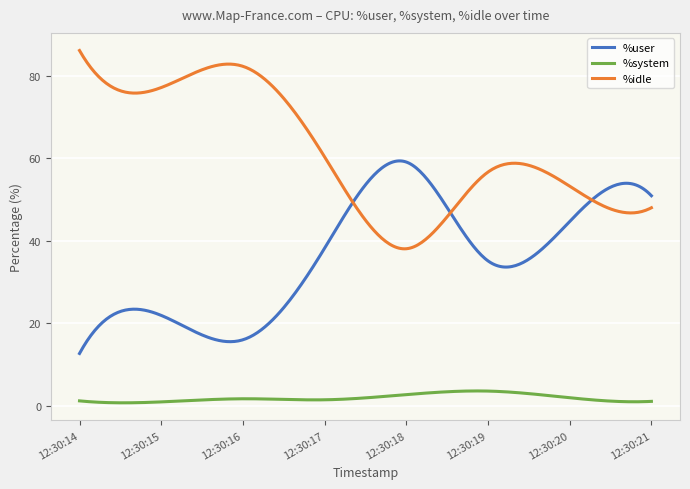

True or false: %user and %system cross at least once.

False